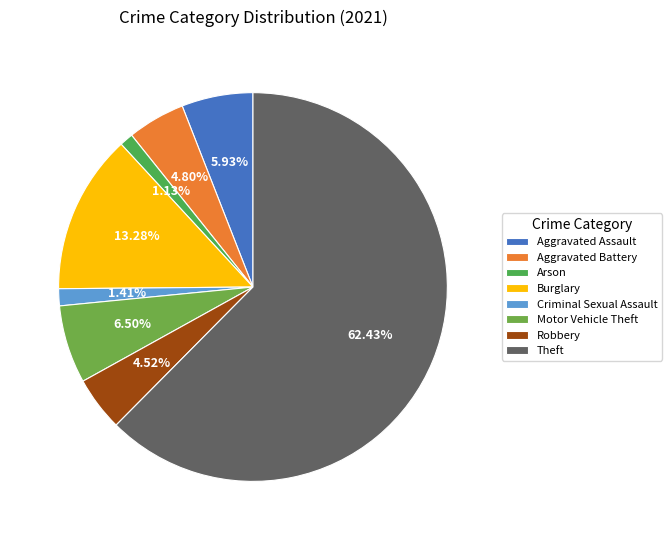

To the nearest percent, what is the average slice percentage?

12%